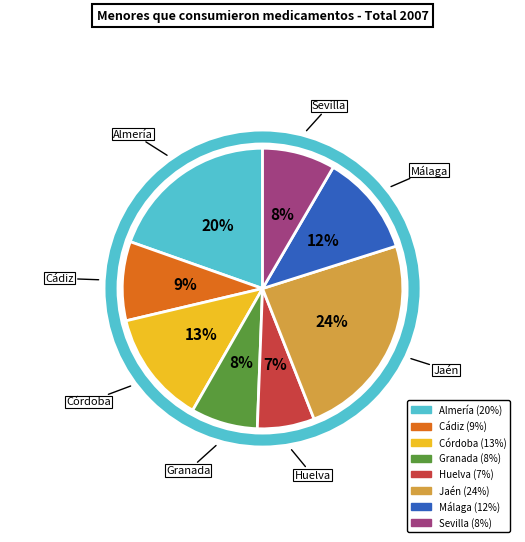

What percentage is the Jaén slice, to the nearest percent?

24%